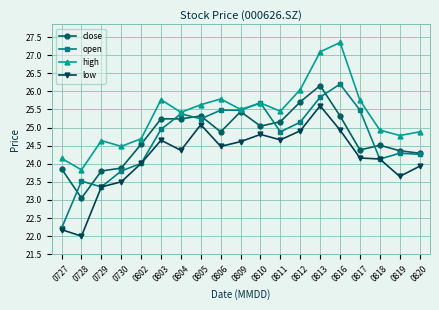

At how many categories does at least one series exceed 27?

2